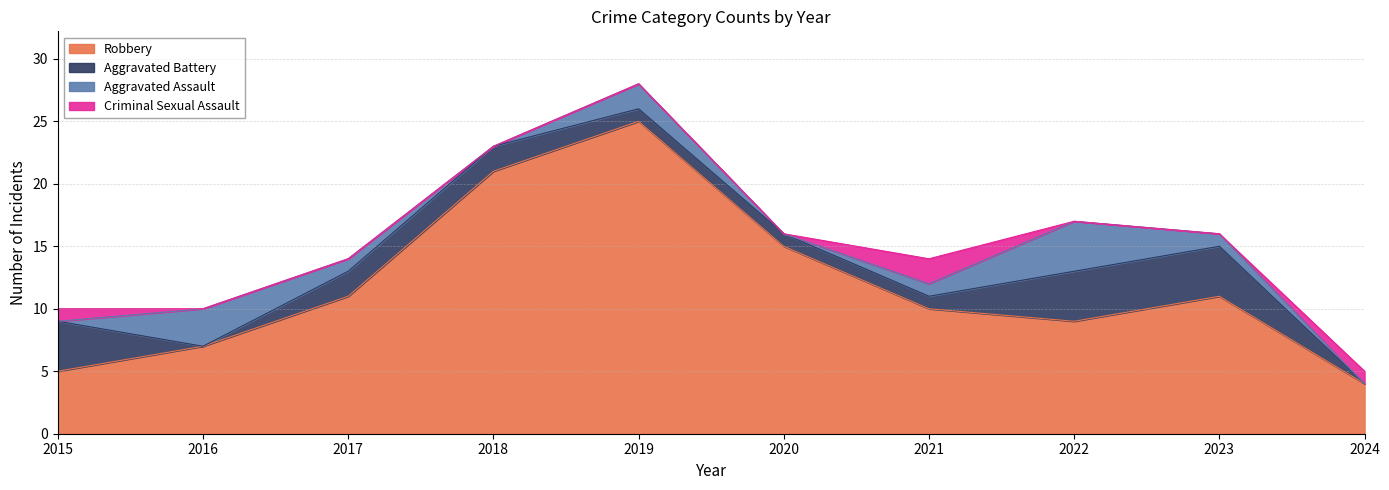

Which series has the largest range (max minus min)?

Robbery